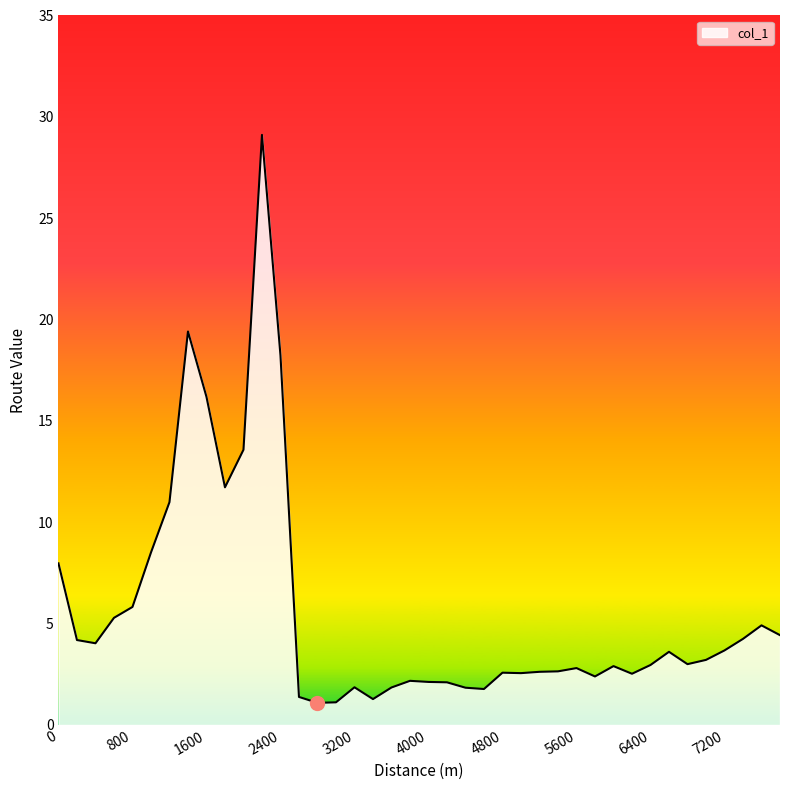

What is the maximum value shown in the chart?

29.1